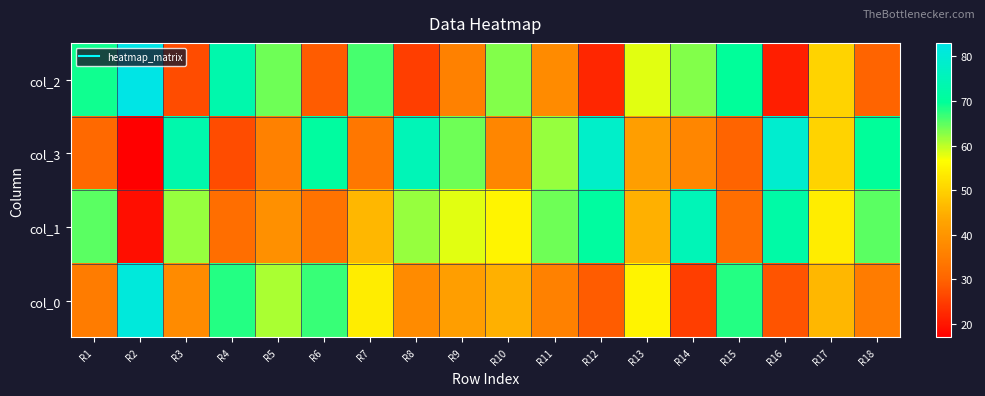

List the series in order of their overall mean, lowest first.

col_0, col_2, col_3, col_1